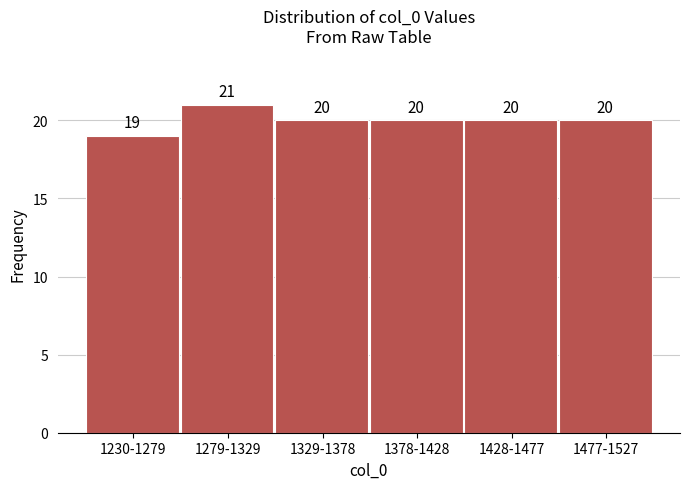

Reading left to right, what are all the values shown in this chart?

19	21	20	20	20	20